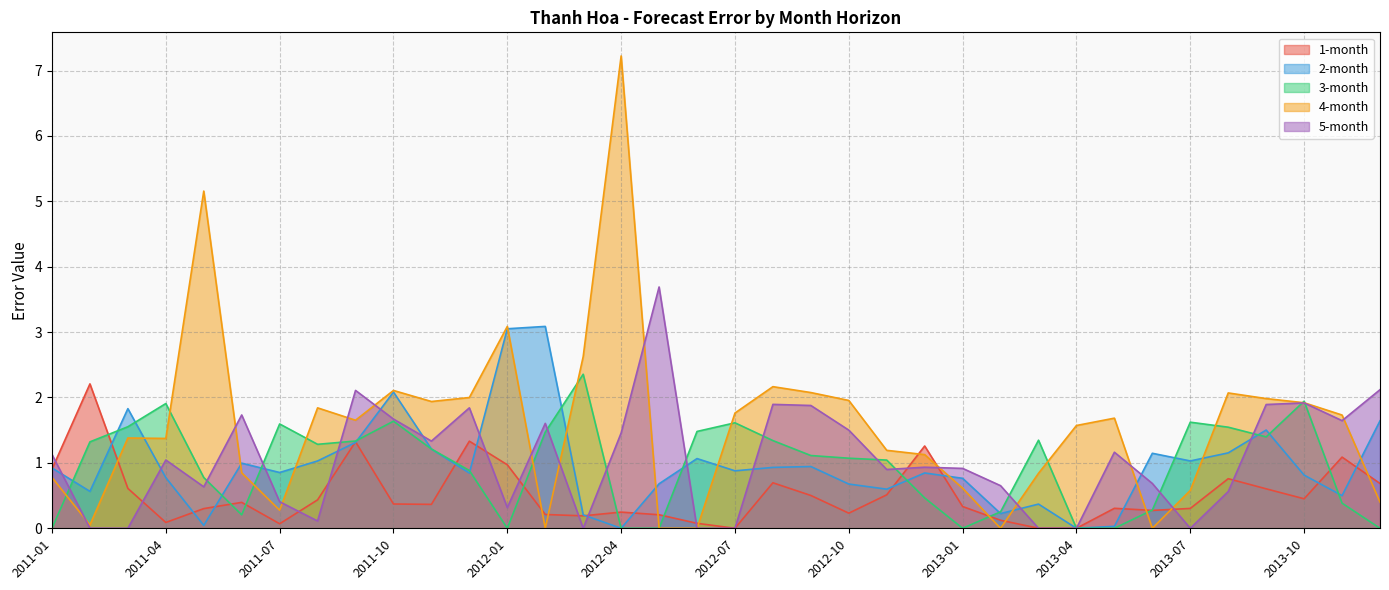

What is the value of the 4-month point at the 7th from the left?

0.3